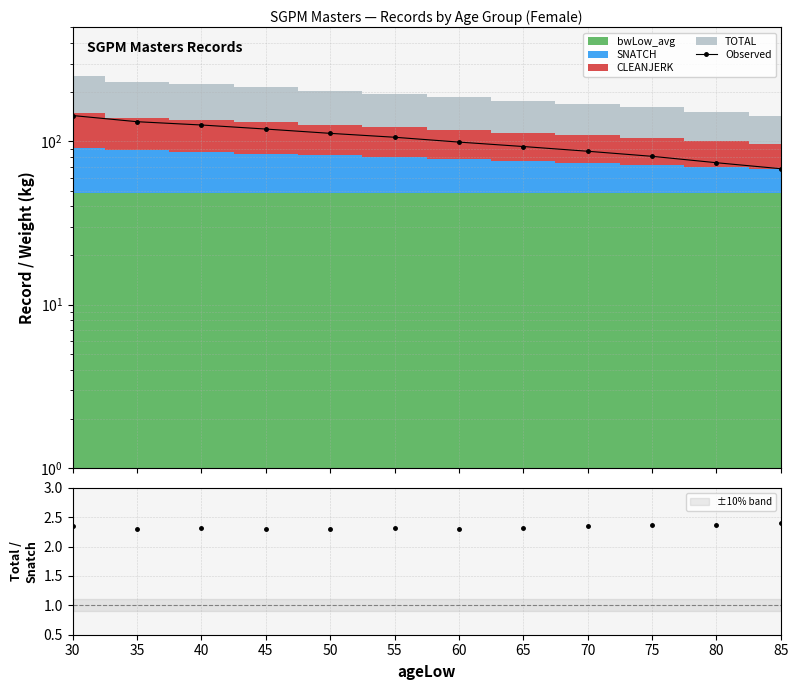

Which category has the highest value across all series?

30